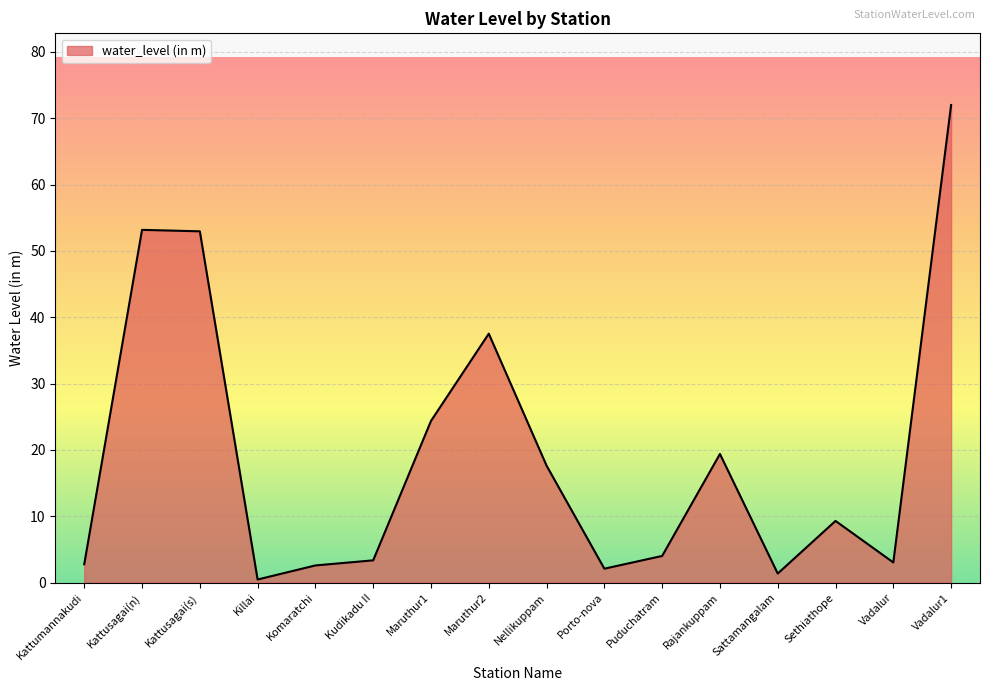

What position from the right is Kattusagai(n)?

15